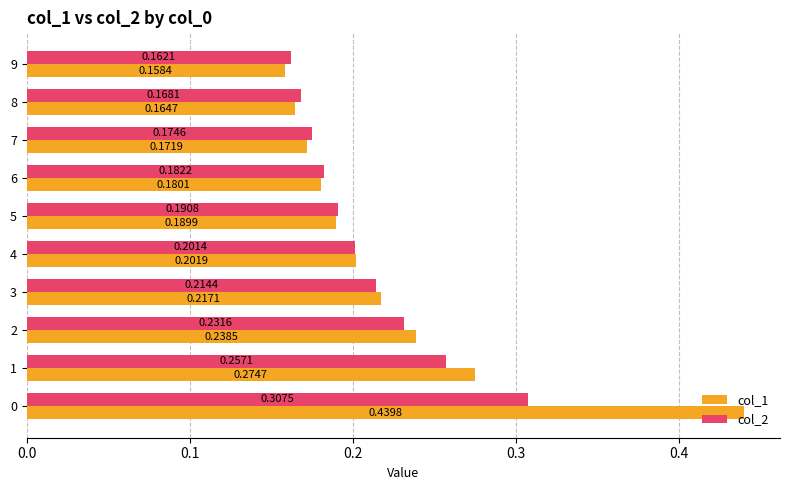

What are all the series names shown in the legend?

col_1, col_2